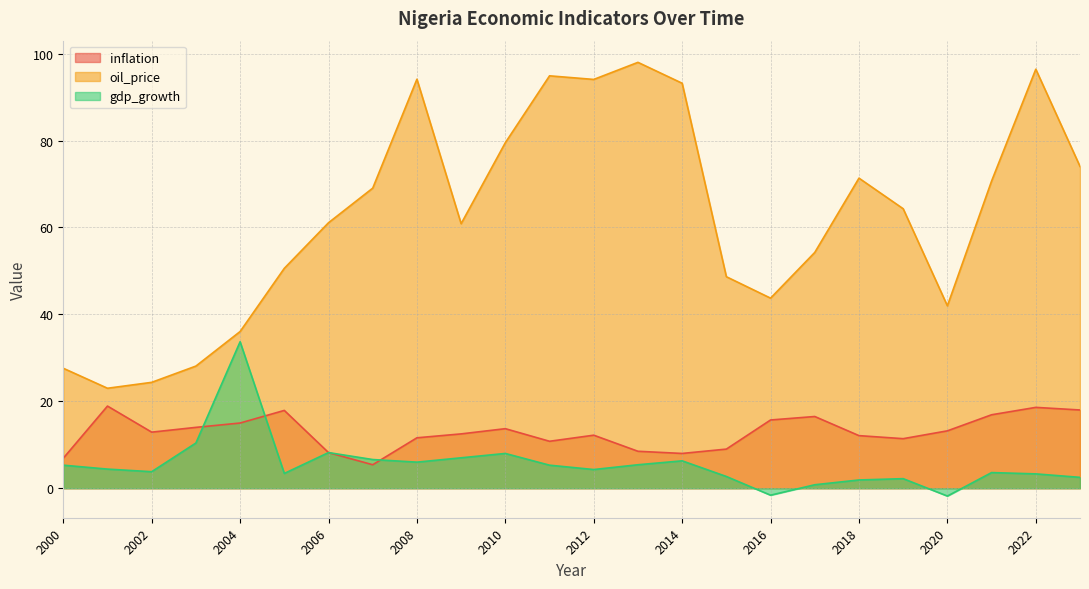

True or false: inflation and oil_price intersect in this chart.

False